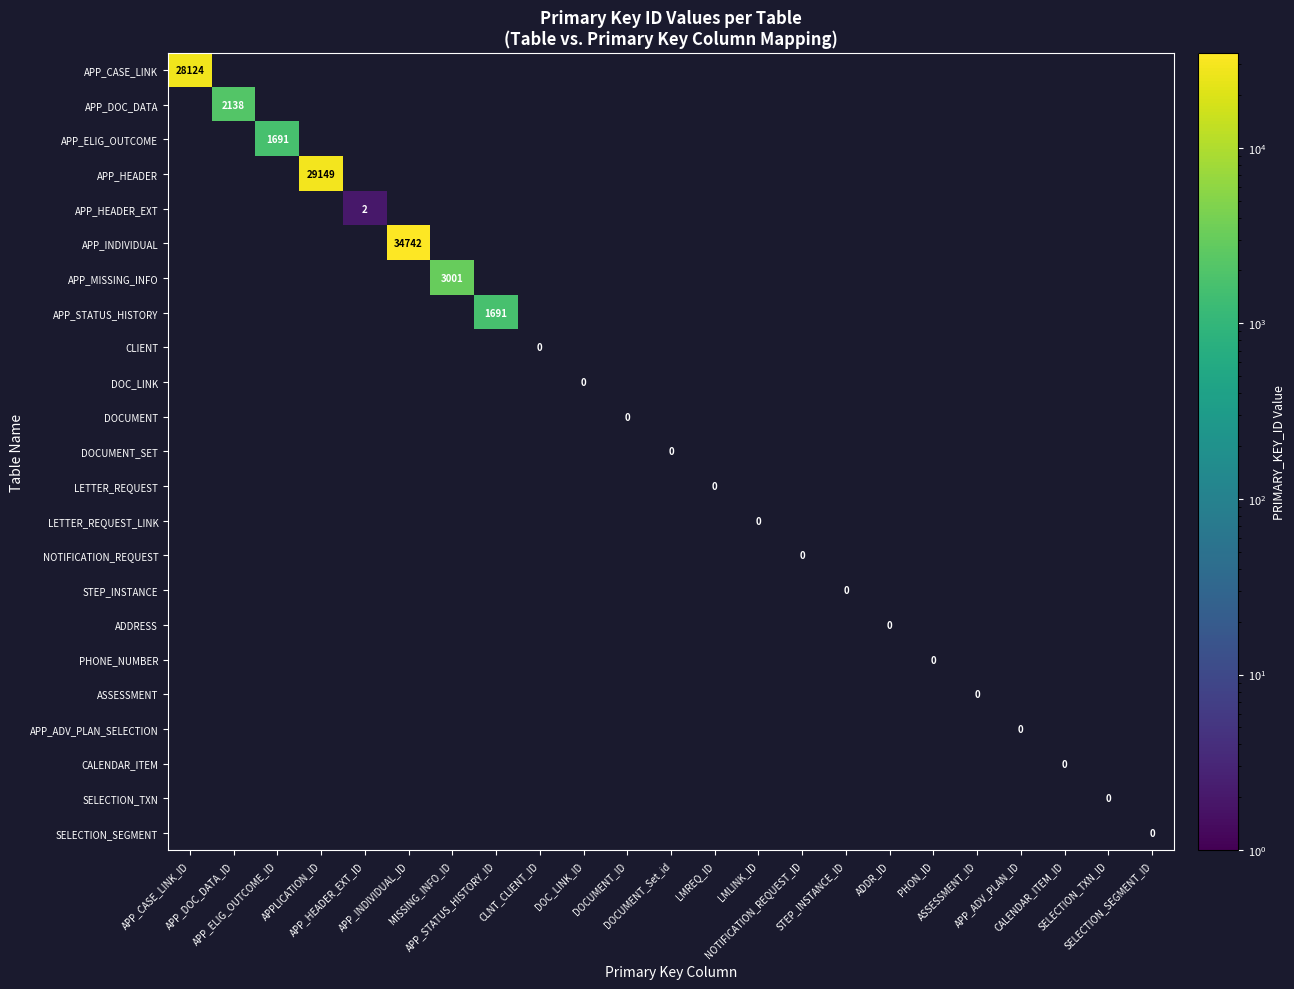

Is the value of DOCUMENT at CLNT_CLIENT_ID greater than the value of LETTER_REQUEST_LINK at PHON_ID?

No